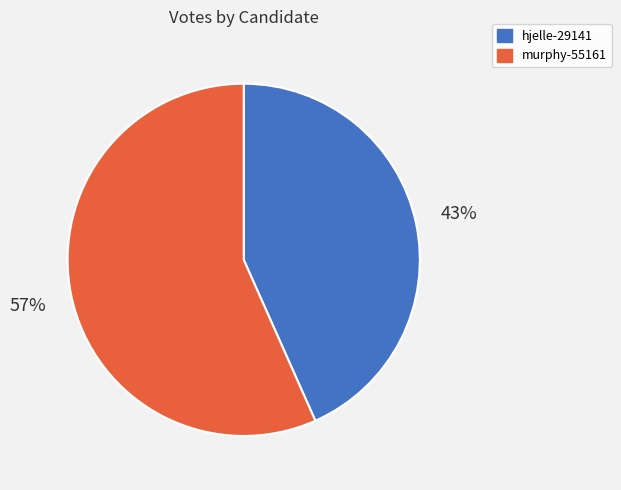

Is there a majority slice in this chart?

Yes